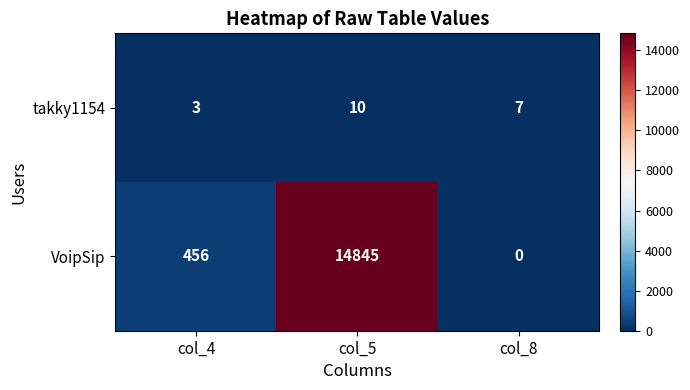

How many takky1154 values are between 3 and 10?

3